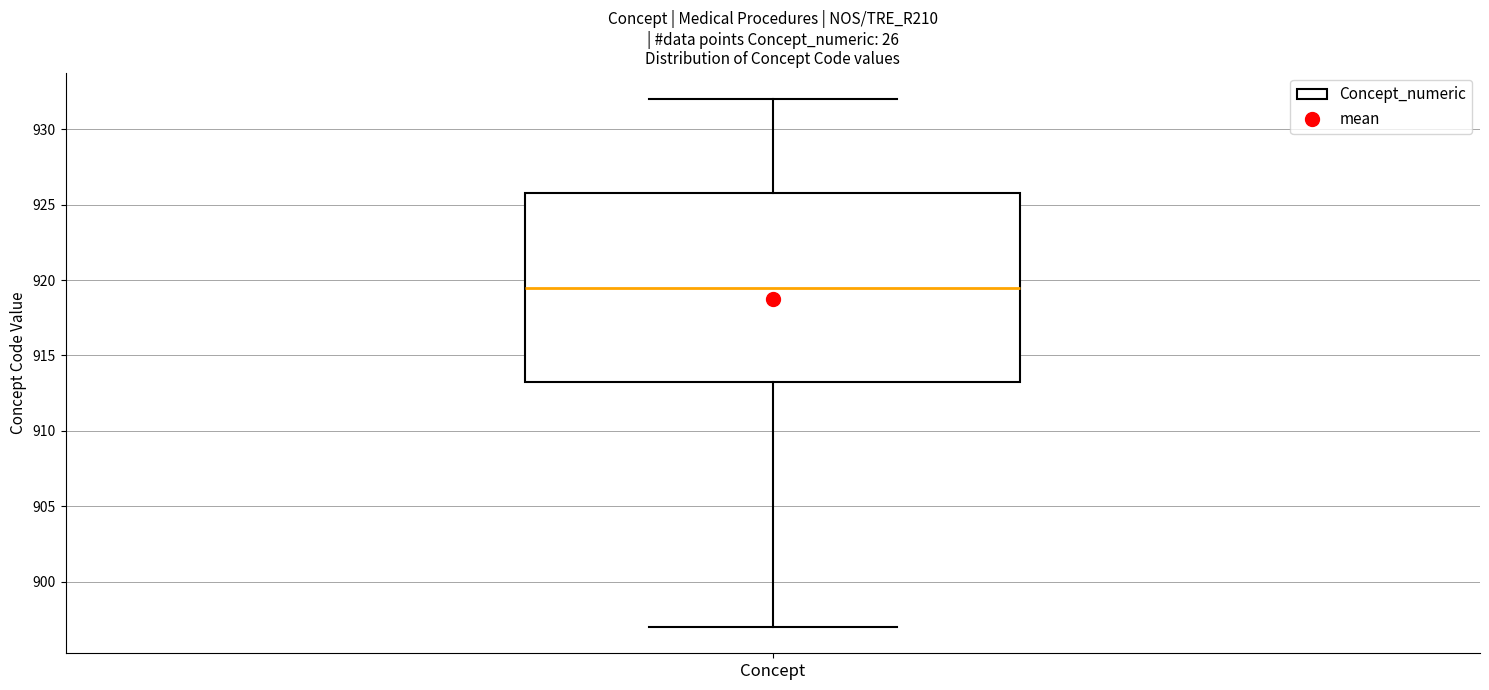

Transcribe this box plot: give where the median line is, the range the box spans, and where the two whiskers end, as read against the y-axis. The values are not printed on the chart, so give them approximately, as read against the axis.

median 919.5, box 913.5 to 926.0, whiskers 897.0 to 932.0